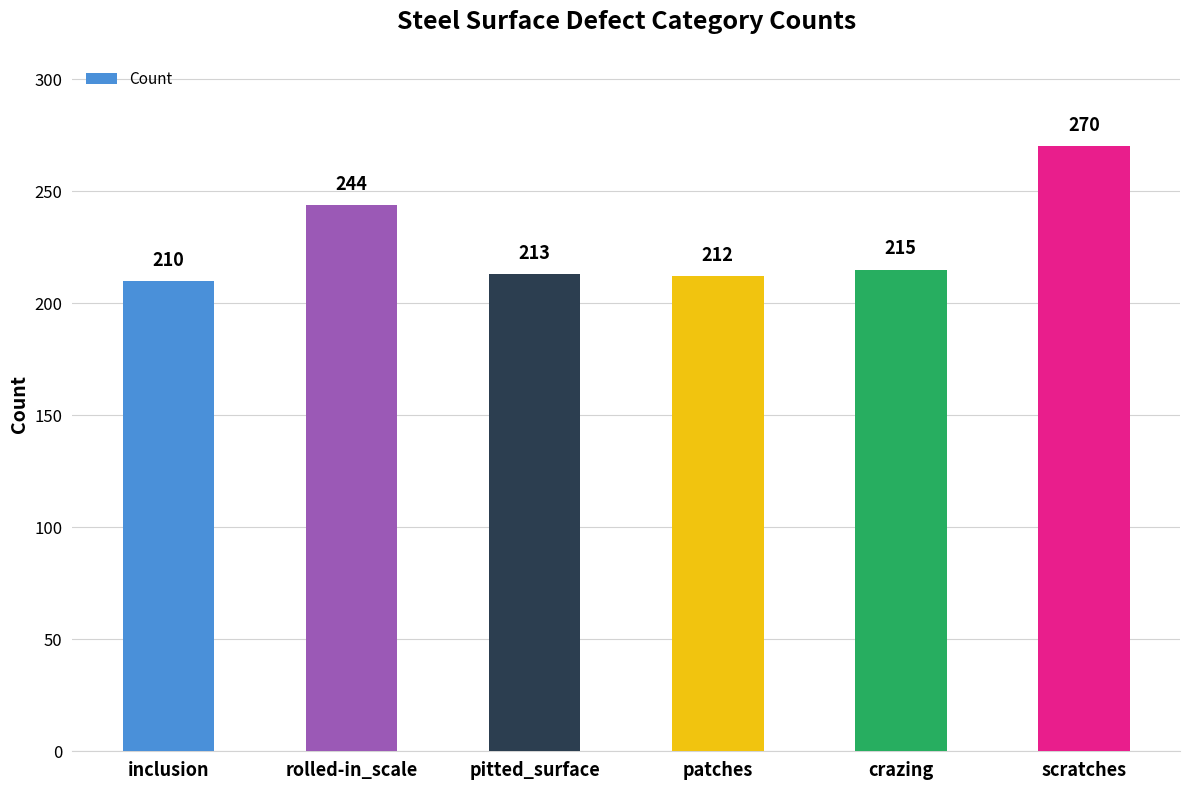

True or false: the data shows 244 at rolled-in_scale.

True